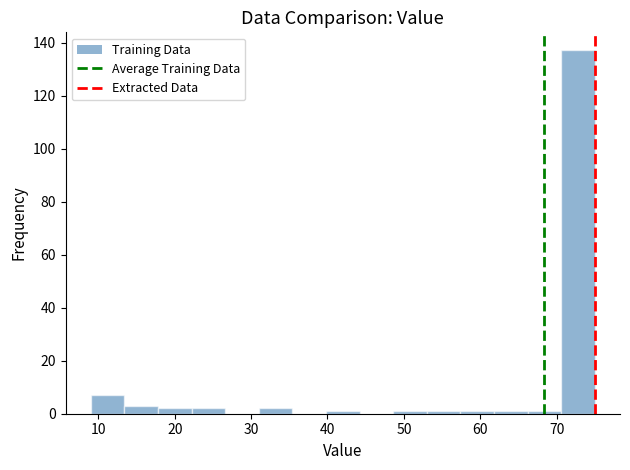

How tall is the bar that spans 70.6 to 75.0 on the x-axis? Neither the bar edges nor the heights are printed on the chart, so give them approximately, as read against the axes.

138